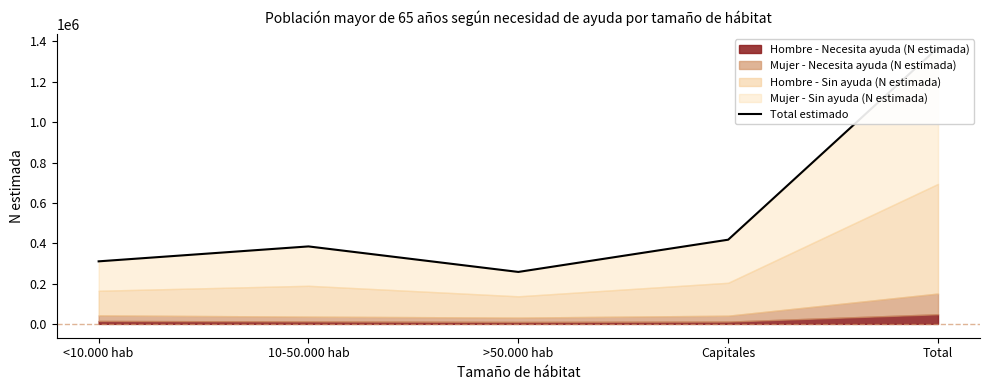

Rank the categories by value from highest to lowest.

Total, Capitales, 10-50.000 hab, <10.000 hab, >50.000 hab